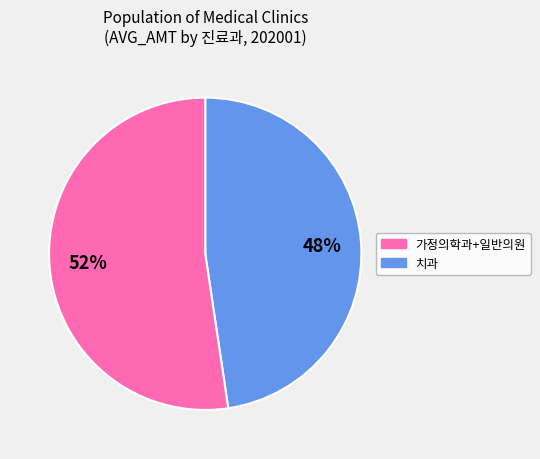

How many segments does this pie chart have?

2